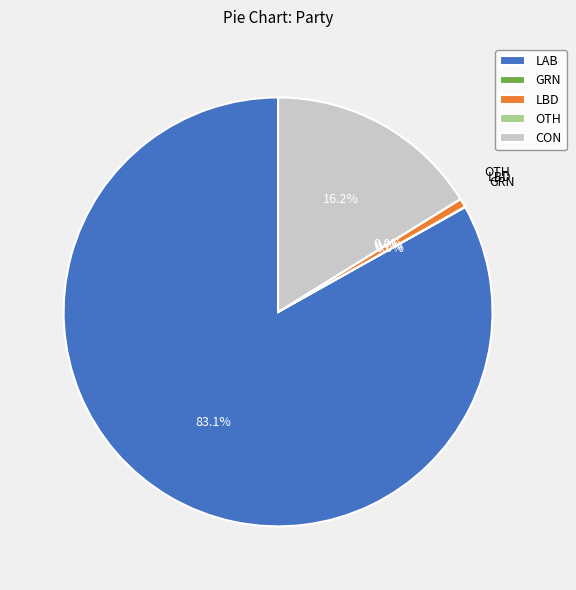

What is the majority slice?

LAB